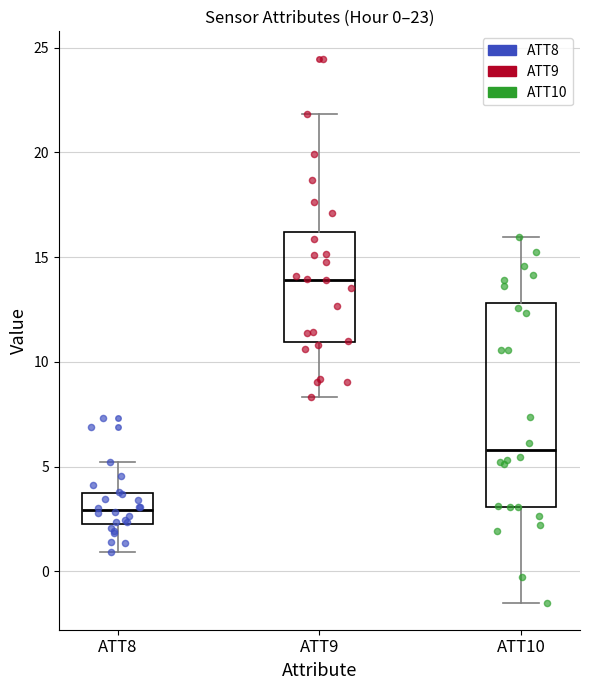

Which box's median line is the highest?

ATT9